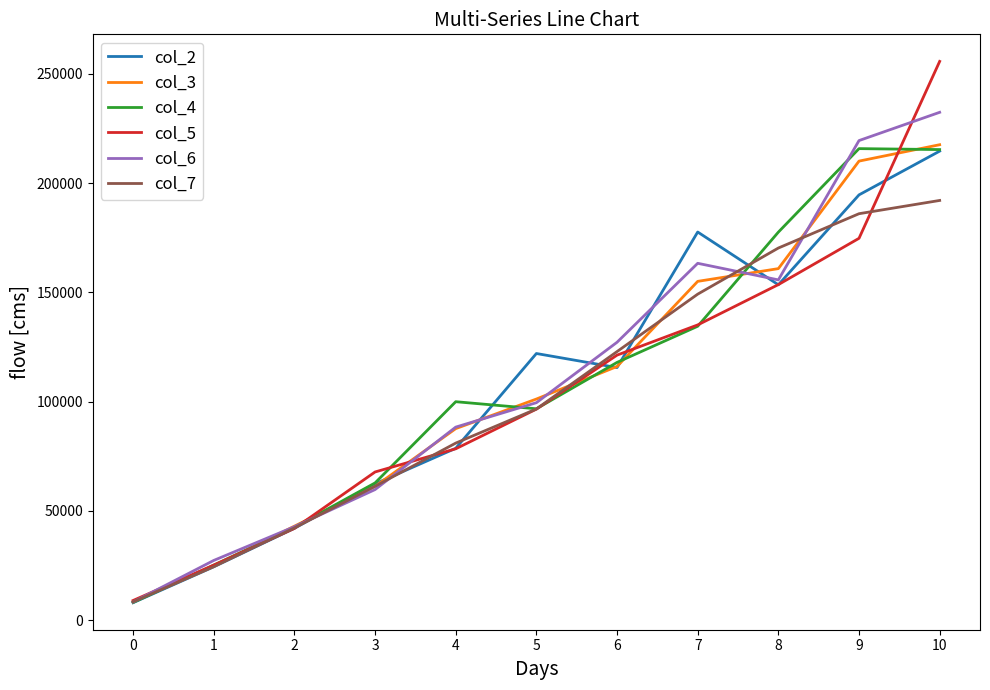

Rank the categories by col_6 value from lowest to highest.

0, 1, 2, 3, 4, 5, 6, 8, 7, 9, 10